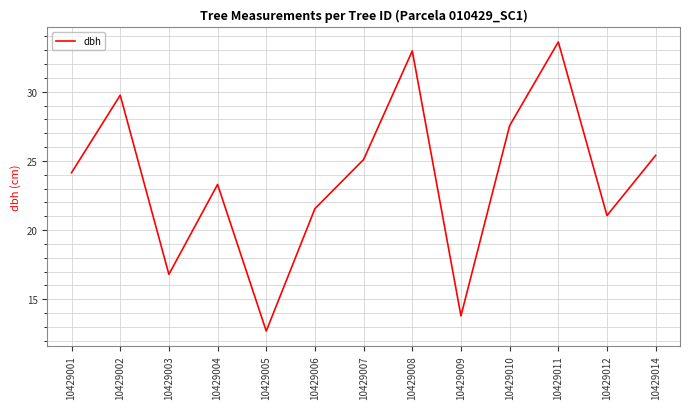

Which has a higher value, 10429001 or 10429008?

10429008